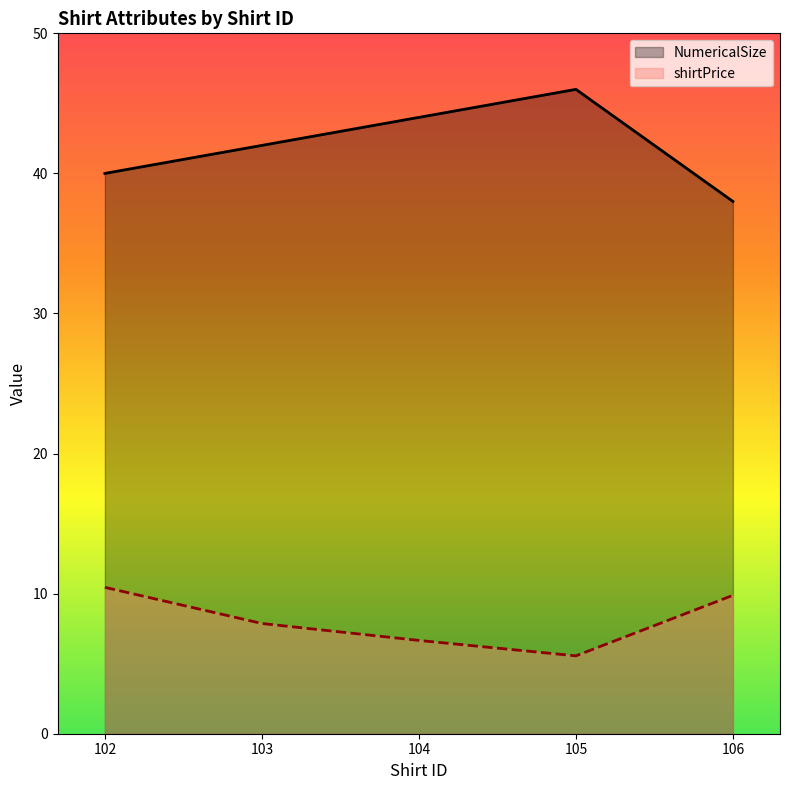

What is the sum of all shirtPrice values?

40.4